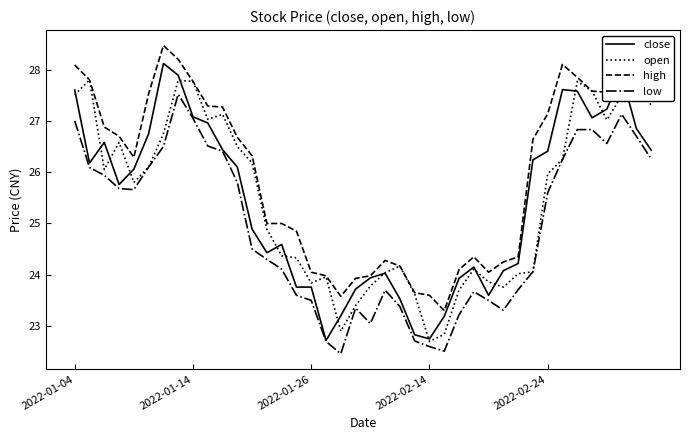

Is the value of high at 2022-01-14 greater than the value of low at 2022-01-26?

Yes